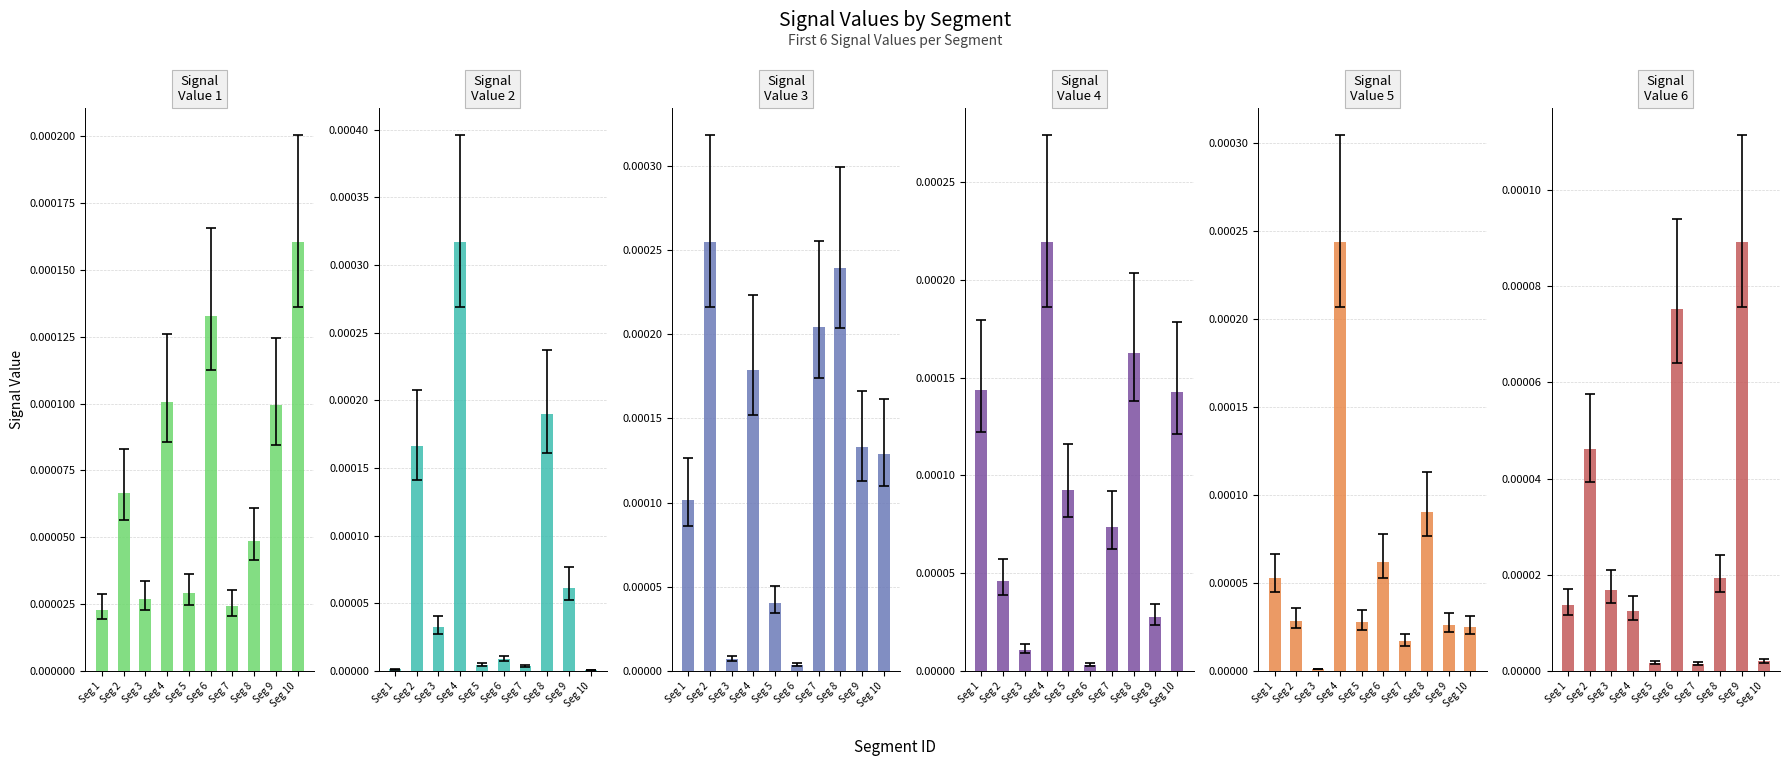

Rank the series at Seg 9 from highest to lowest value.

Signal_Value_3, Signal_Value_1, Signal_Value_6, Signal_Value_2, Signal_Value_4, Signal_Value_5